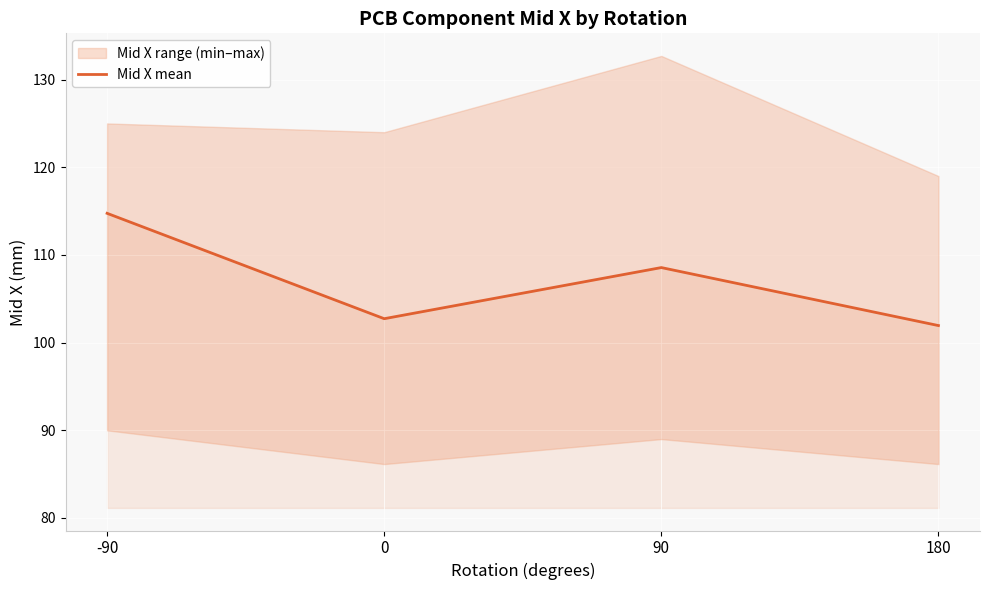

What is the change in value from 90 to 180?

-6.6